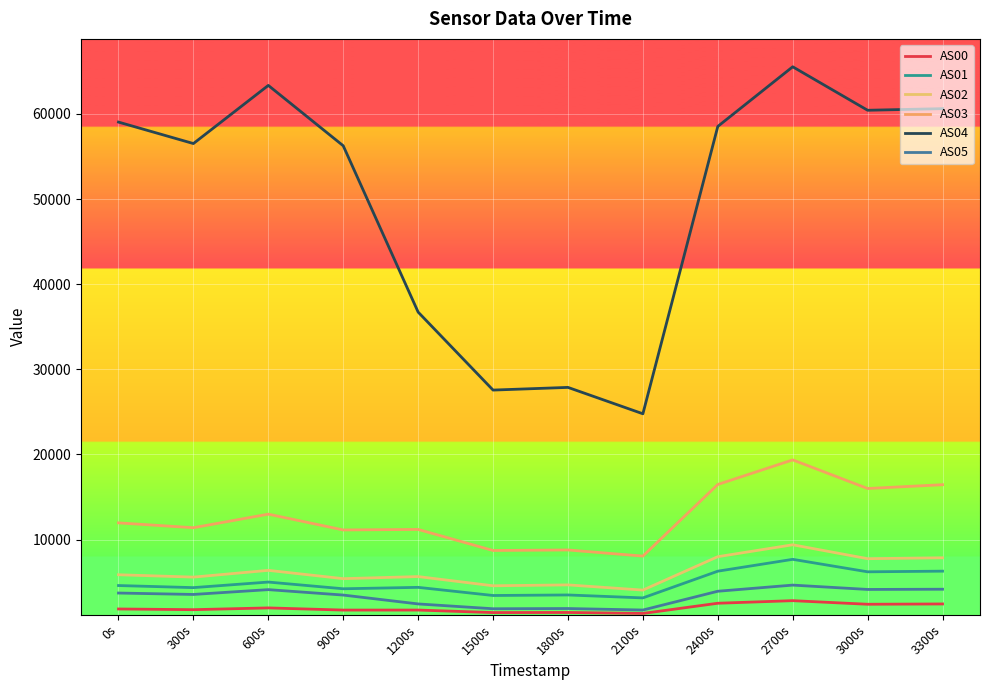

At which label does AS01 first exceed 4599?

600s